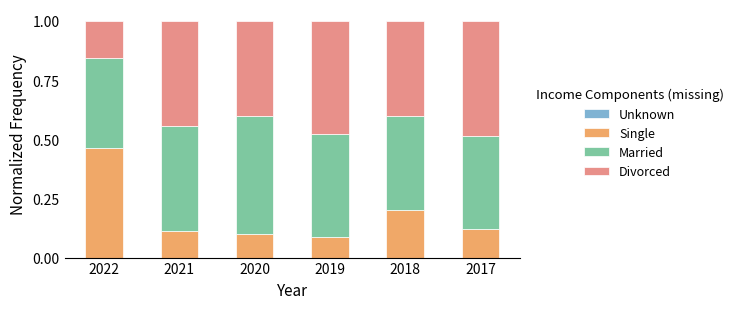

Is it true that Single equals 0.1 at 2020?

True